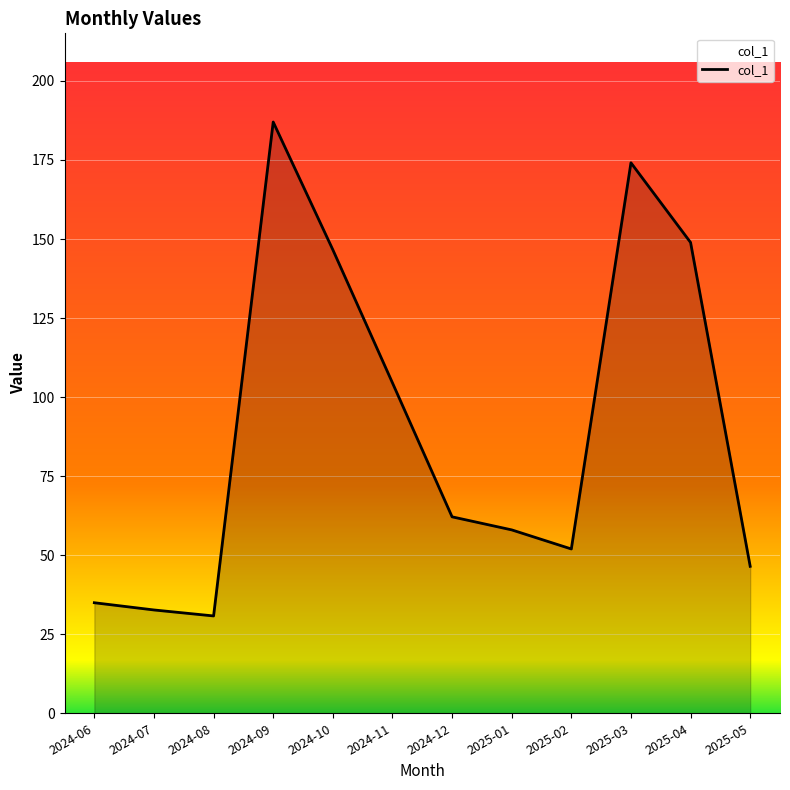

What is the greatest value displayed?

187.0